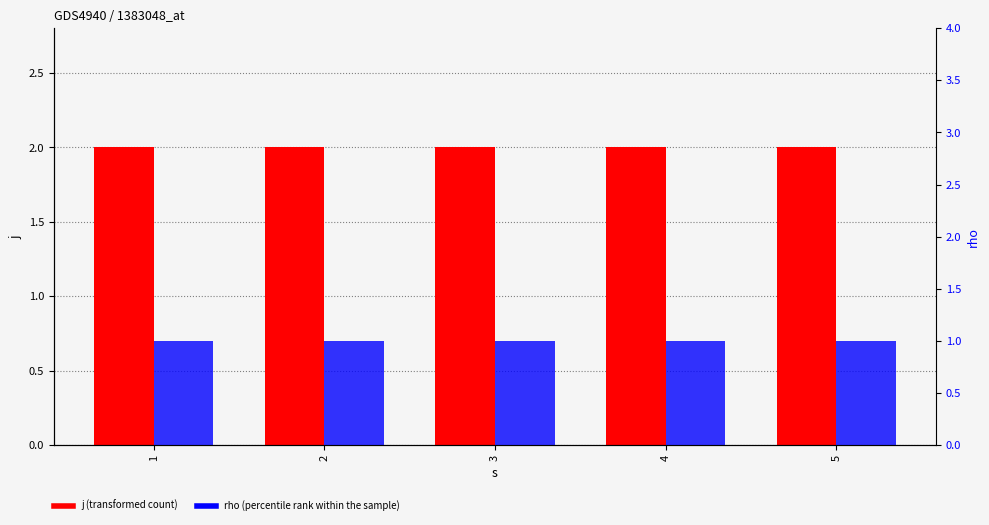

Which series has the widest spread of values?

j